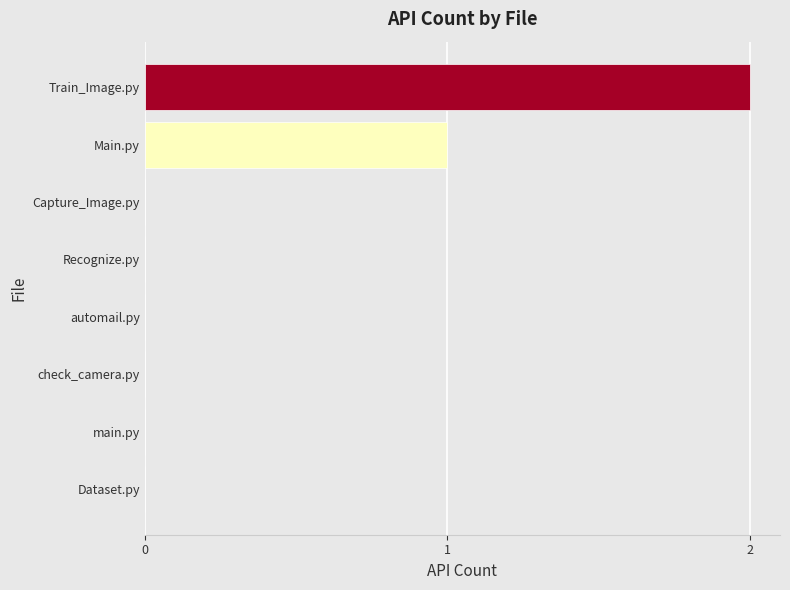

Reading top to bottom, list all the values displayed in this chart.

Train_Image.py=2	Main.py=1	Capture_Image.py=0	Recognize.py=0	automail.py=0	check_camera.py=0	main.py=0	Dataset.py=0